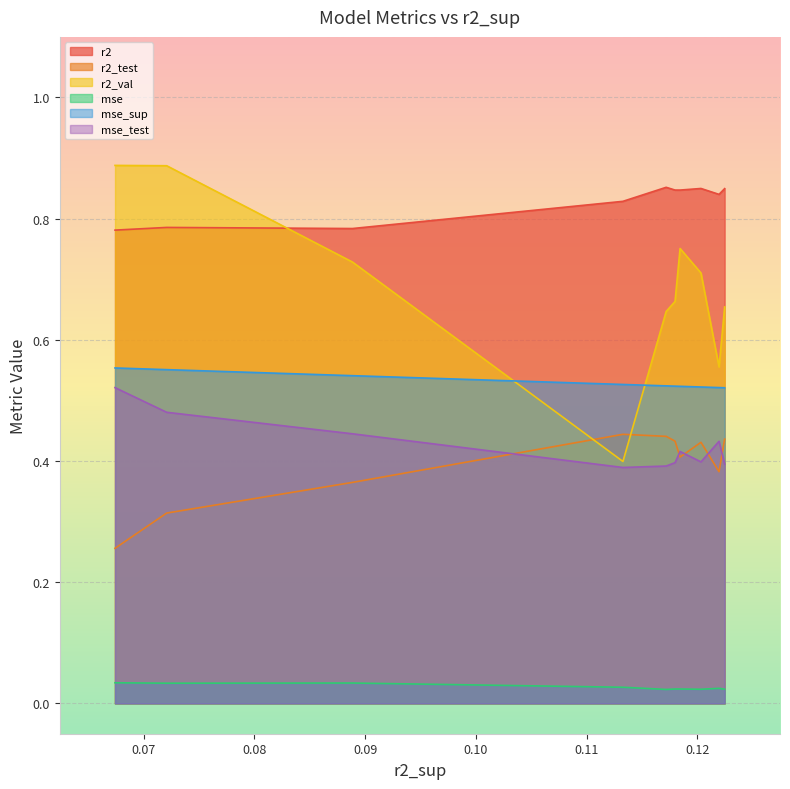

What is the average value of the r2_val series?

0.7